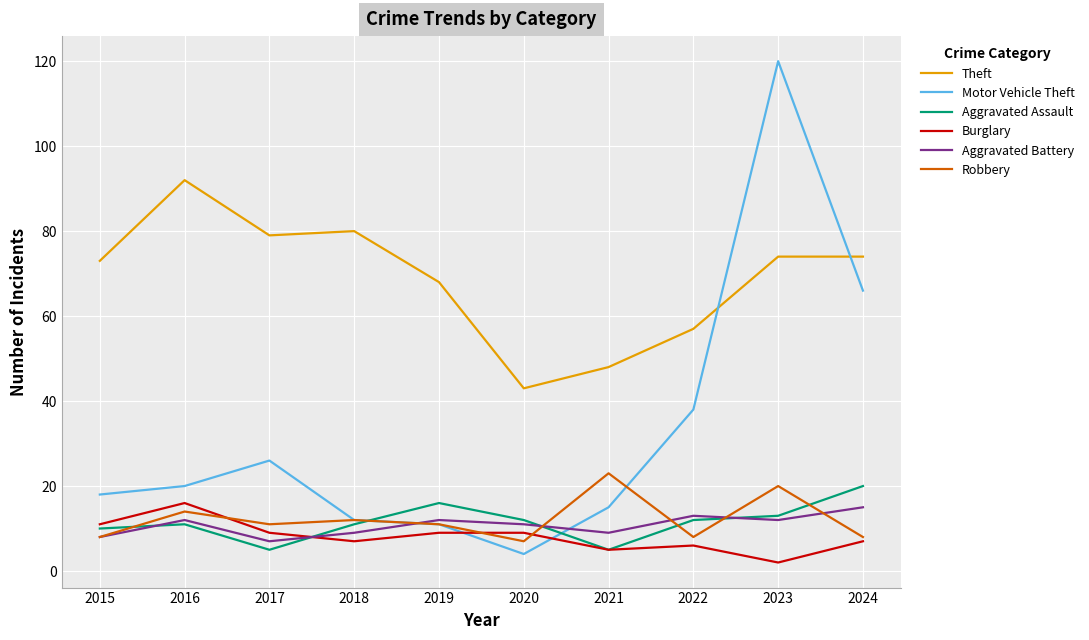

What is the lowest value of the Motor Vehicle Theft series?

4